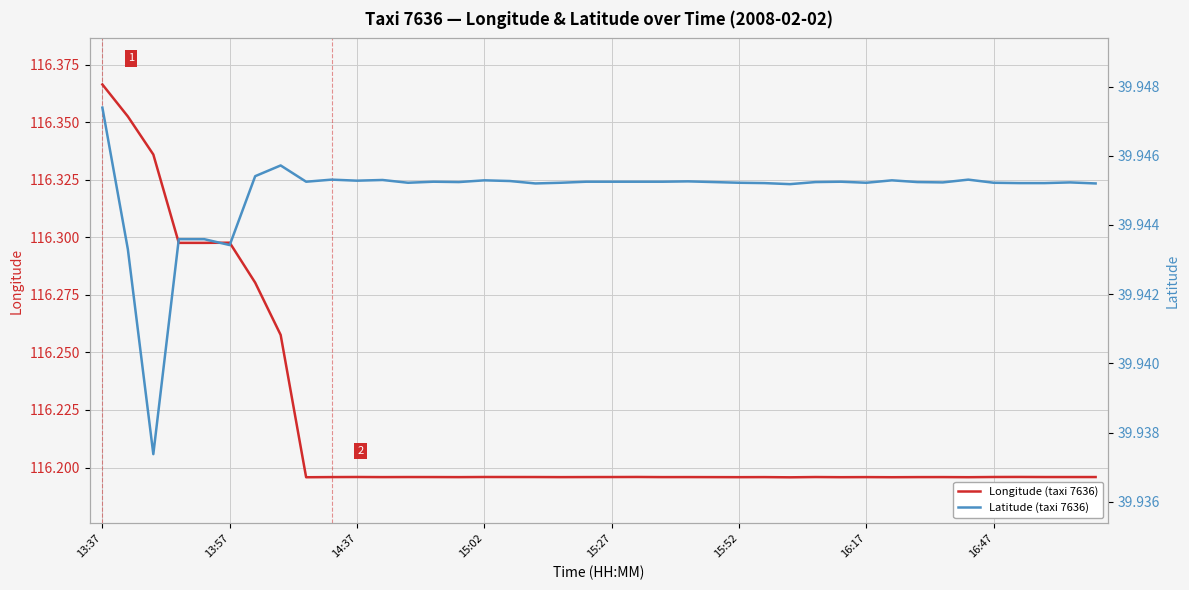

Is it true that Latitude (taxi 7636) equals 39.9 at 29?

True